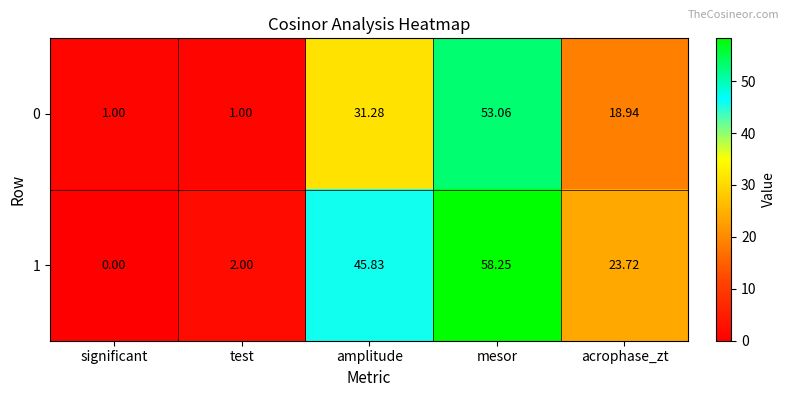

List the series in order of their peak value, highest first.

1, 0